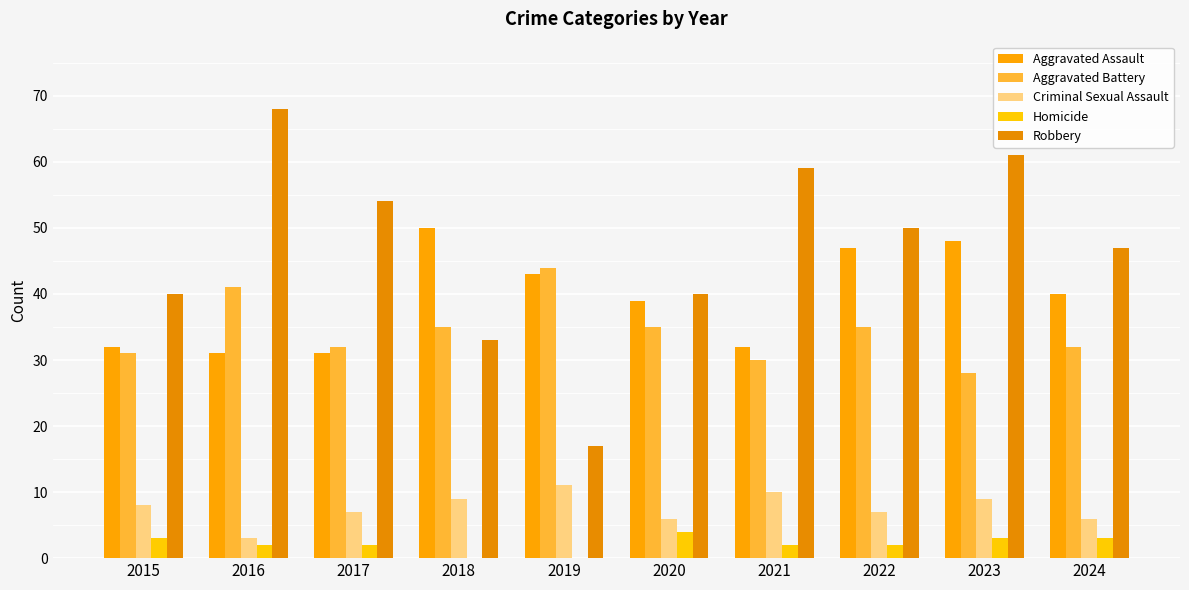

Rank the series at 2017 from lowest to highest value.

Homicide, Criminal Sexual Assault, Aggravated Assault, Aggravated Battery, Robbery